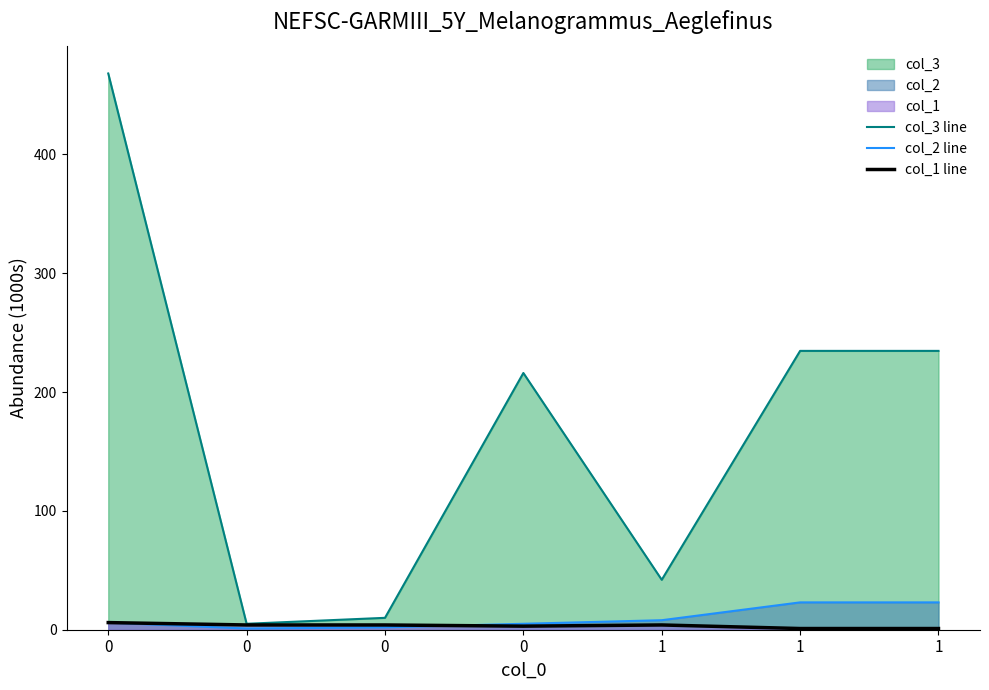

In col_1 line, how many points are higher than both neighbors (excluding endpoints)?

1